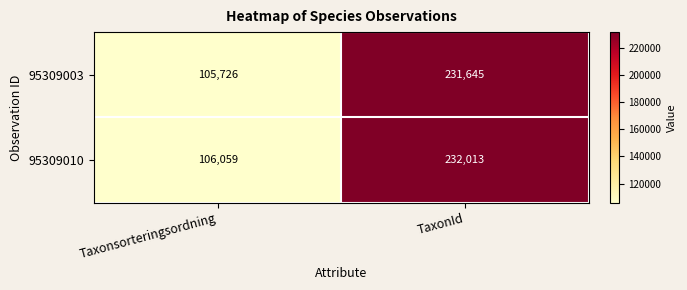

At which category is the sum across all series the highest?

TaxonId